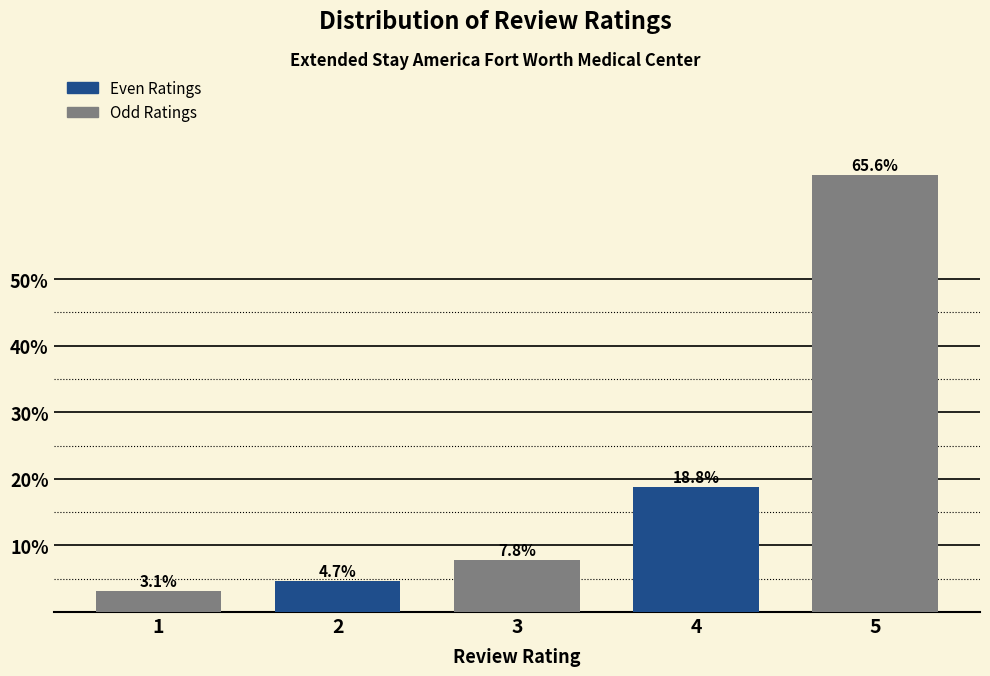

Reading left to right, transcribe all the data shown in this chart.

1=3.1	2=4.7	3=7.8	4=18.8	5=65.6